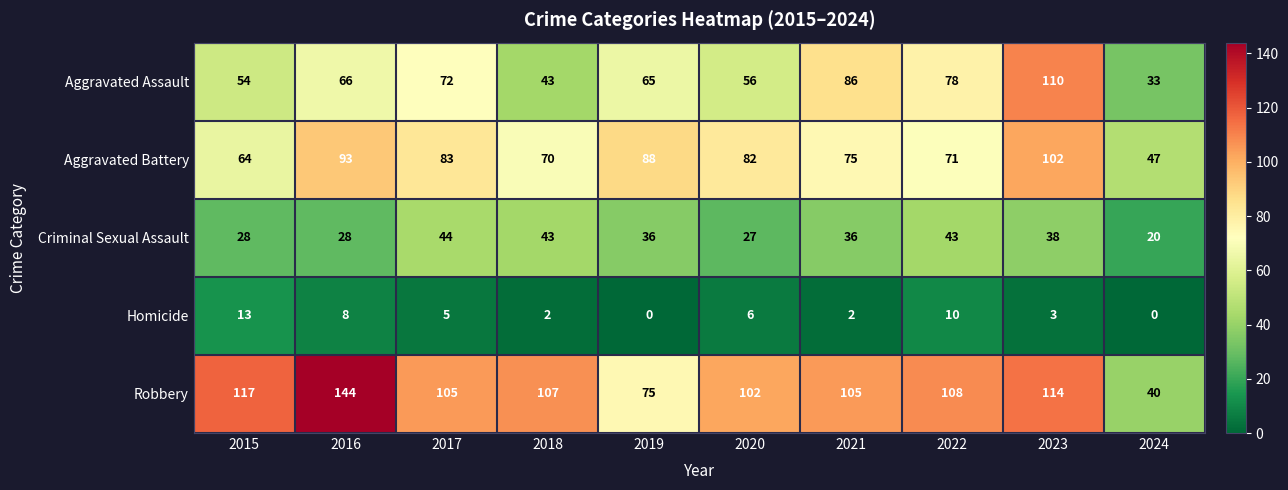

At which label is Homicide closest to 6?

2020